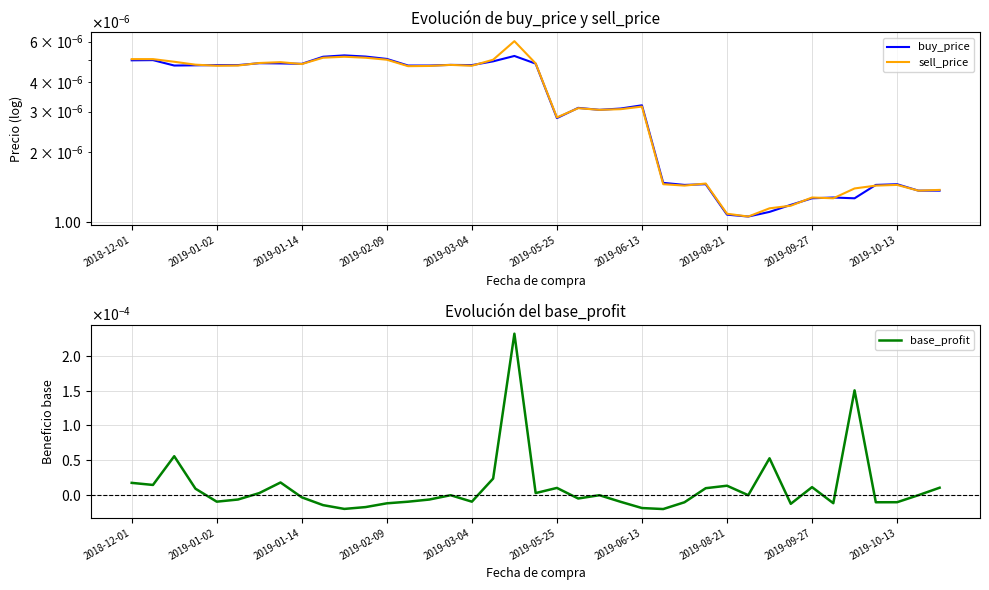

How many lines are shown in the chart?

3